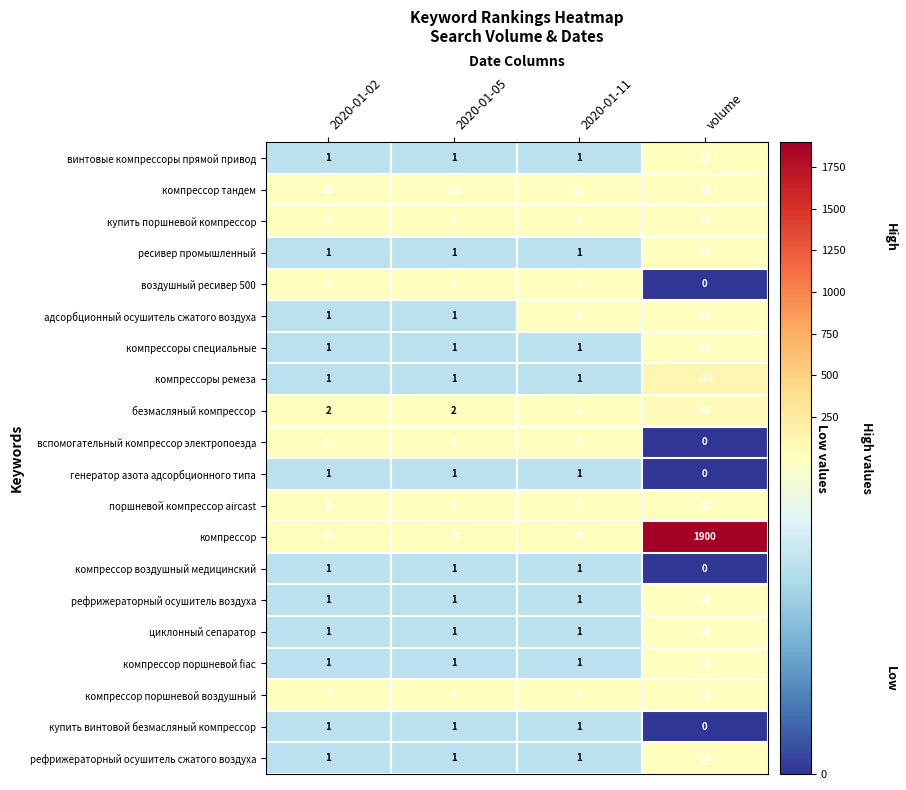

At which label does компрессор поршневой воздушный reach its peak?

volume